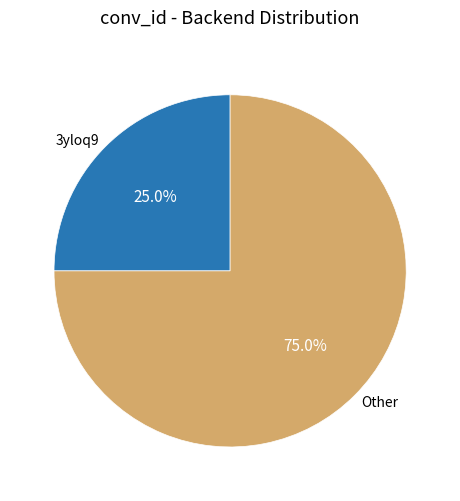

Approximately how many times larger is the value at 3yloq9 compared to Other?

0.3